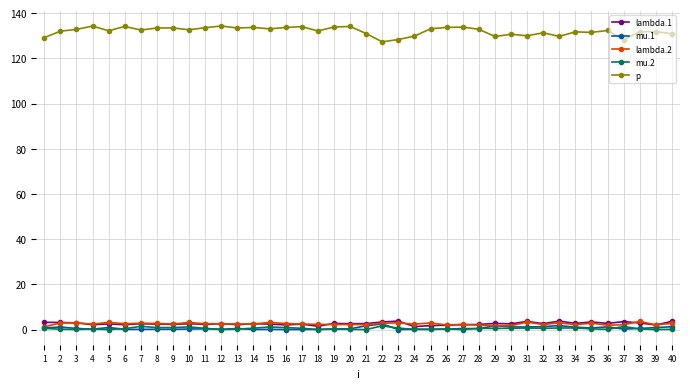

What value does the mu.1 series have at 1?

0.7